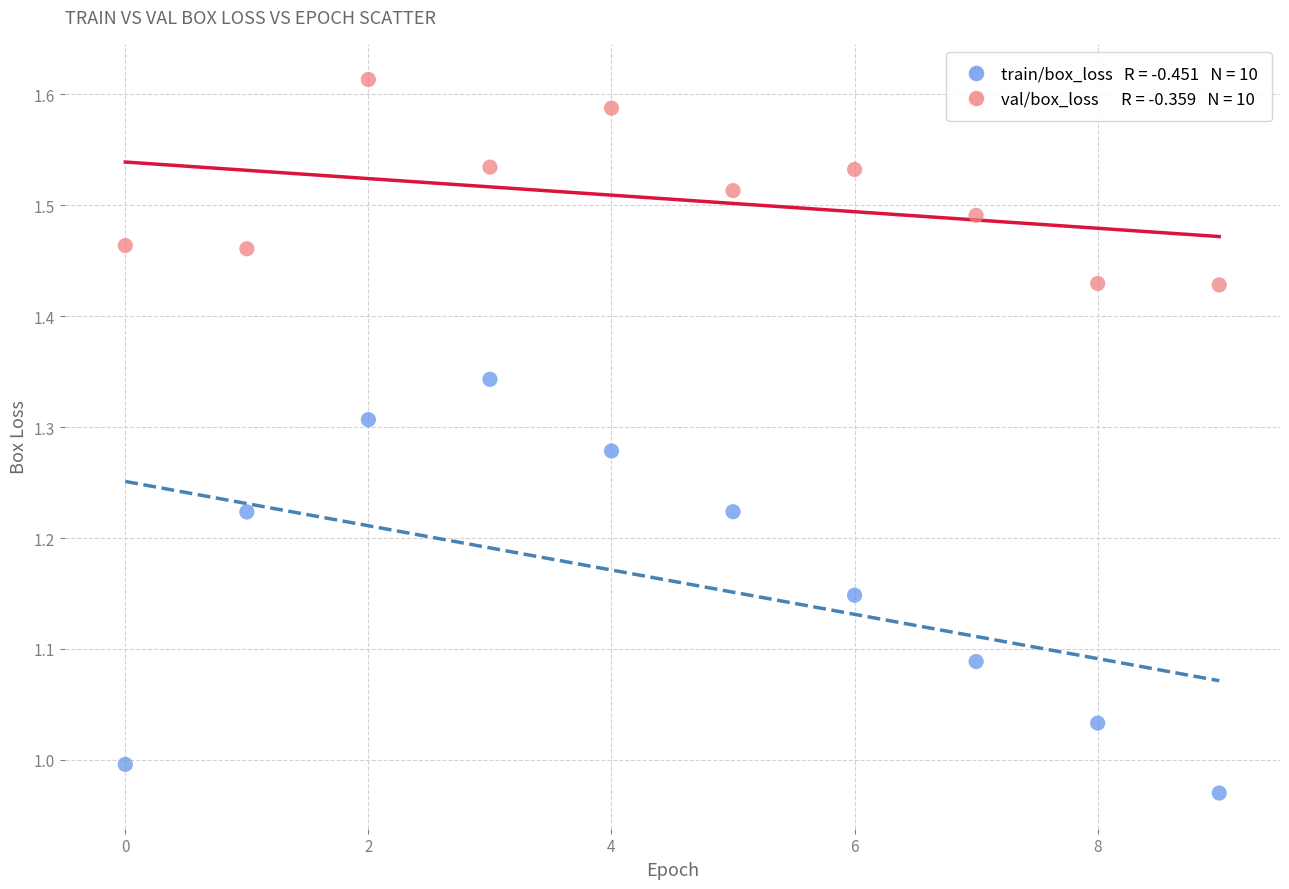

Across all data points, what is the range of Y values (max minus min)?

0.6